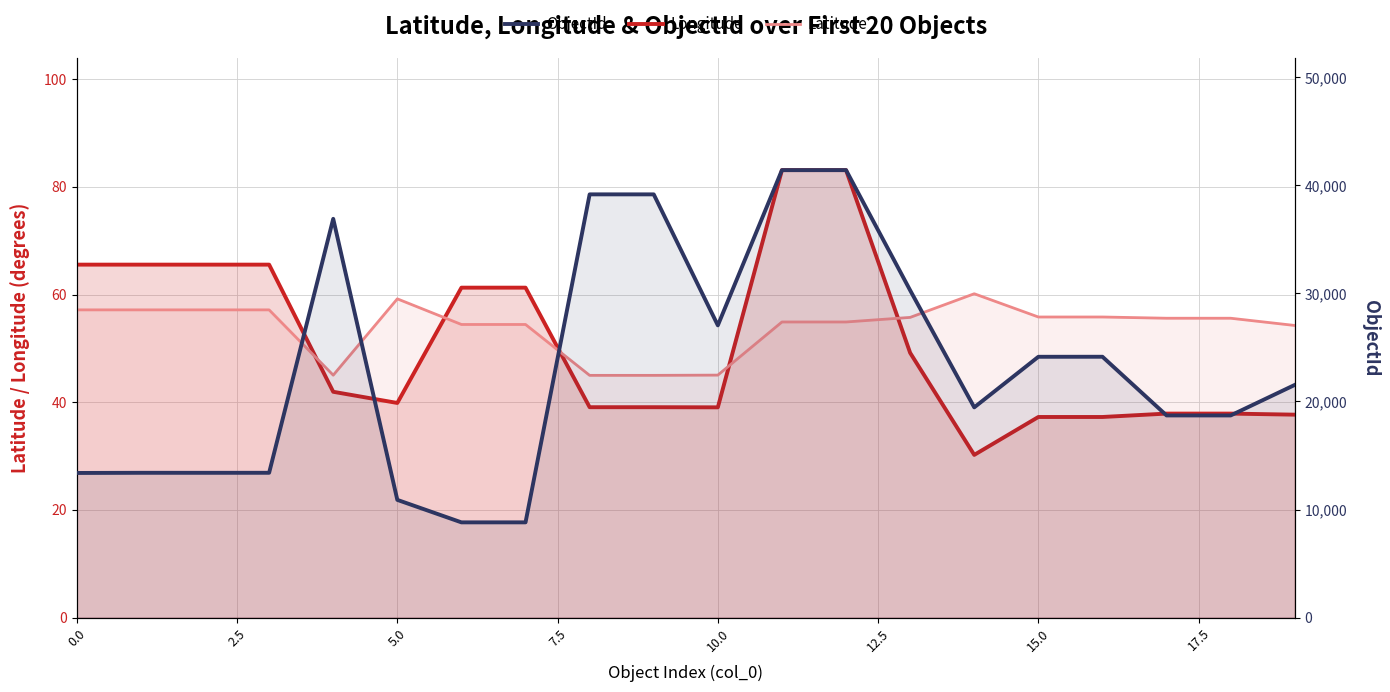

The value of Longitude at 0.0 is 65.6. True or false?

True